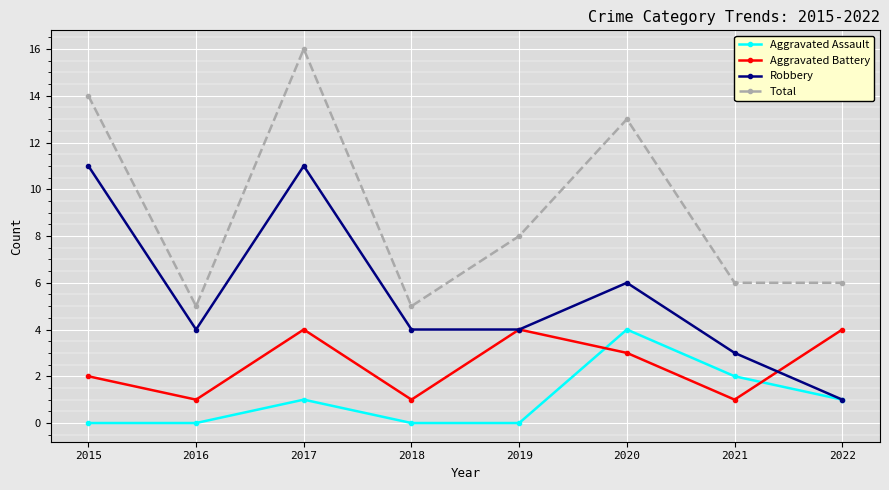

In Aggravated Battery, how many points are lower than both neighbors (excluding endpoints)?

3